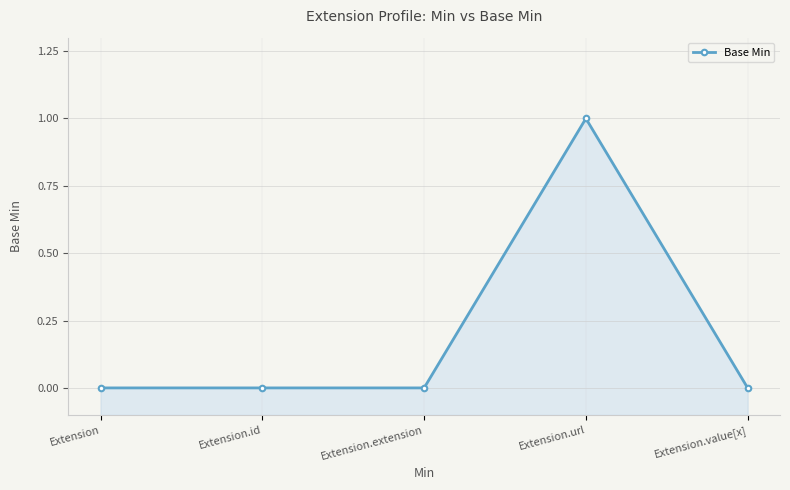

List the labels in order of value, smallest first.

Extension, Extension.id, Extension.extension, Extension.value[x], Extension.url